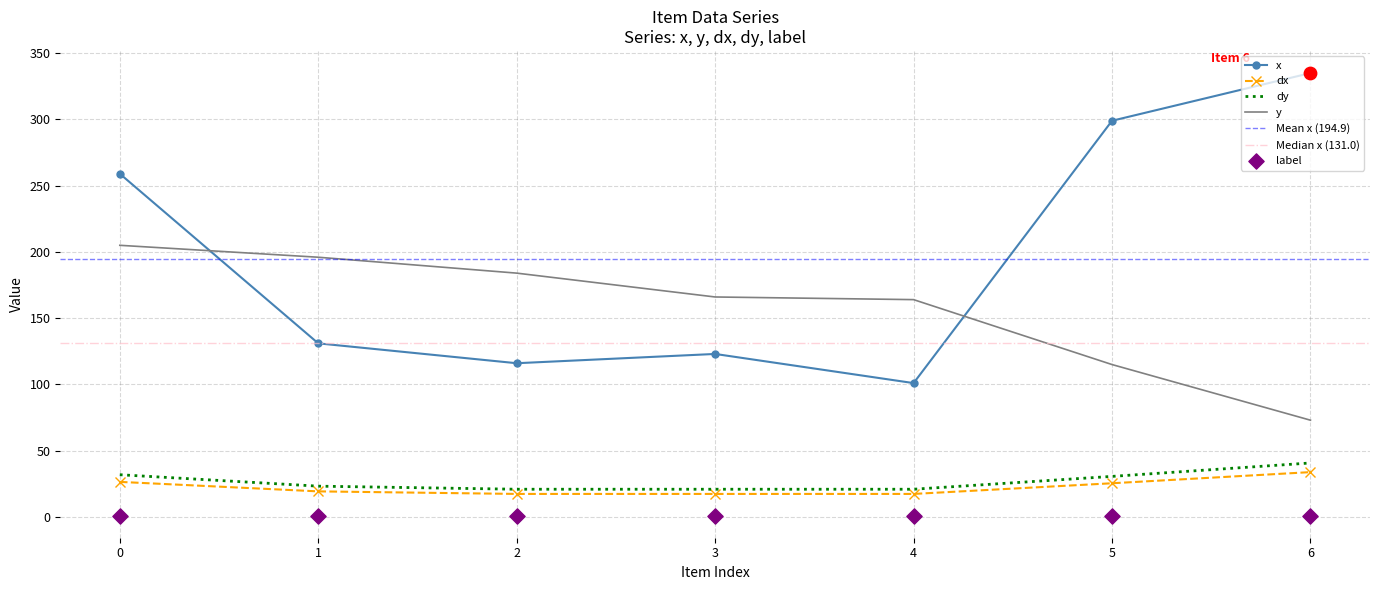

True or false: x has a value of 390.3 at 0.

False